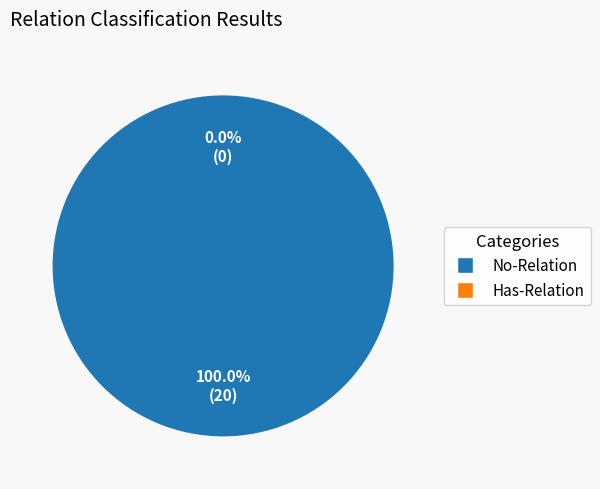

Which slice is the largest?

No-Relation